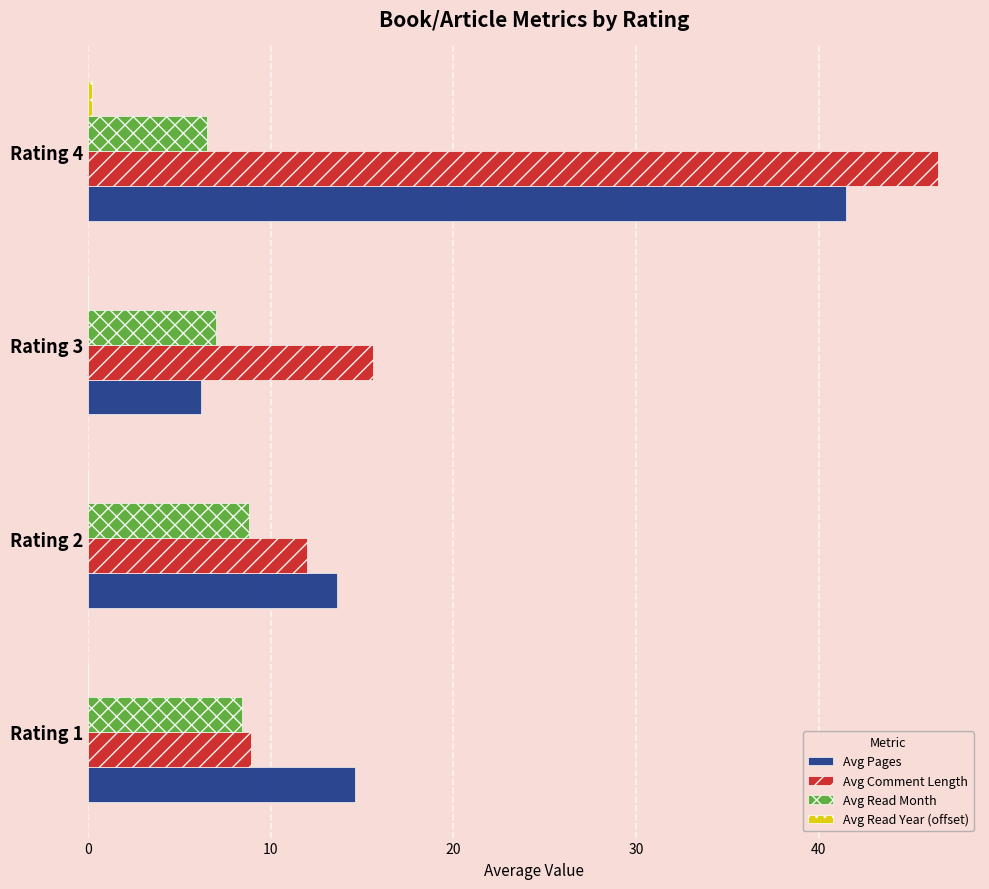

What is the total value across all series at Rating 1?

31.9